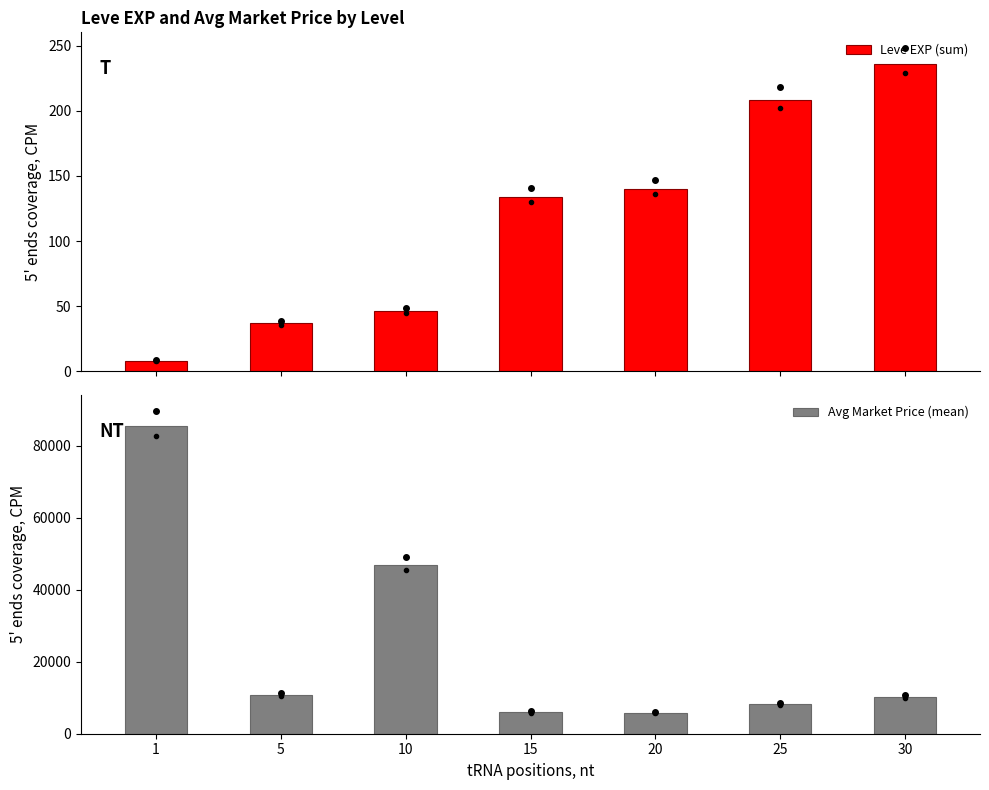

Does the chart contain any negative values?

No